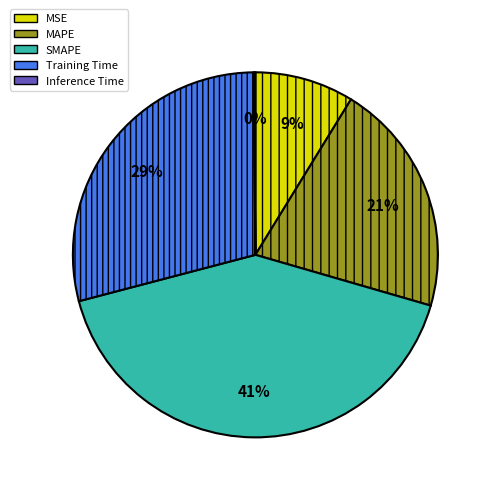

To the nearest percent, what percentage of the pie is MSE?

9%